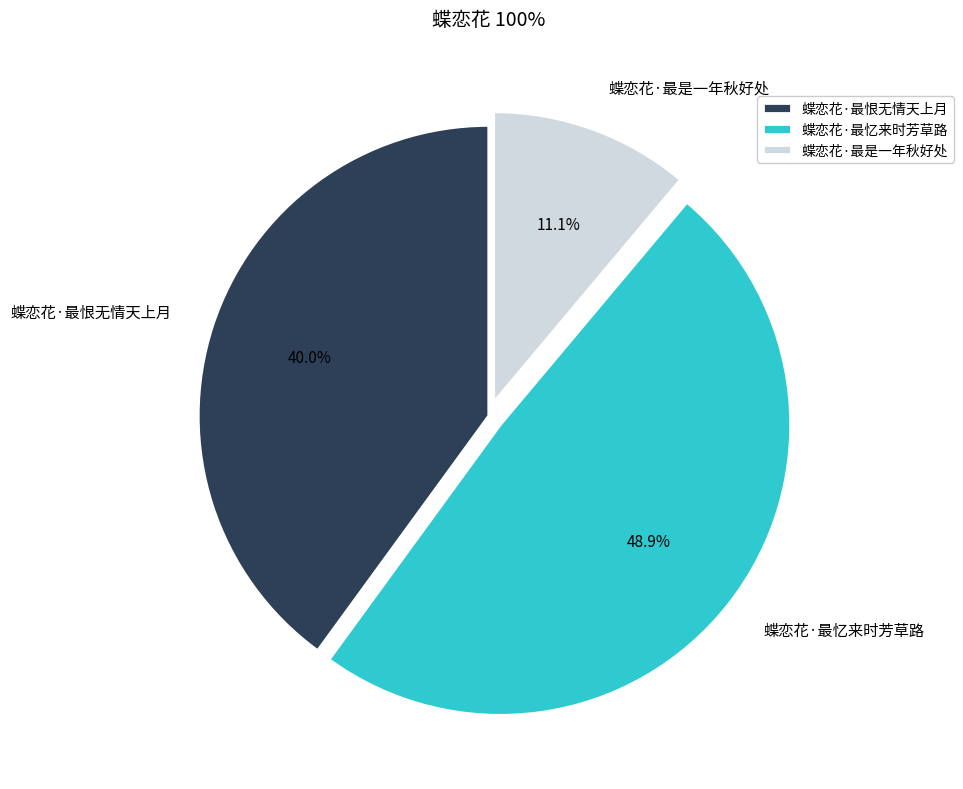

Do 蝶恋花·最是一年秋好处 and 蝶恋花·最恨无情天上月 together represent more than half of the pie?

Yes